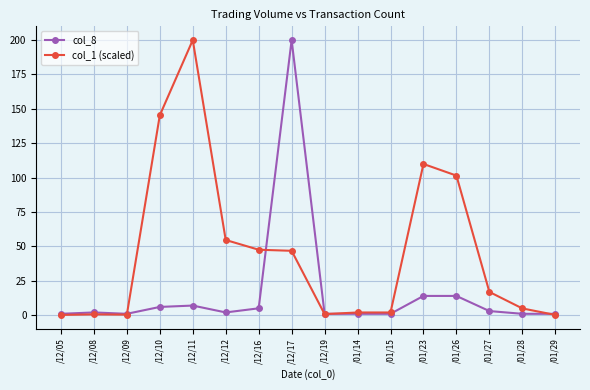

What is the label of the 2nd point from the left?

/12/08